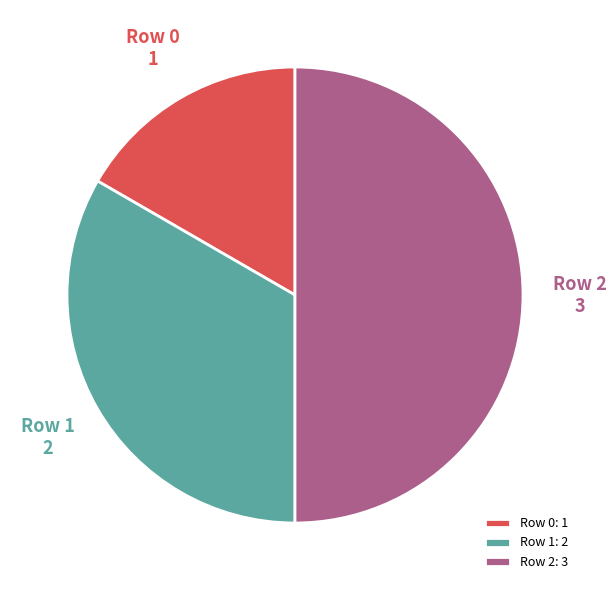

Which has a higher value, Row 0 or Row 2?

Row 2